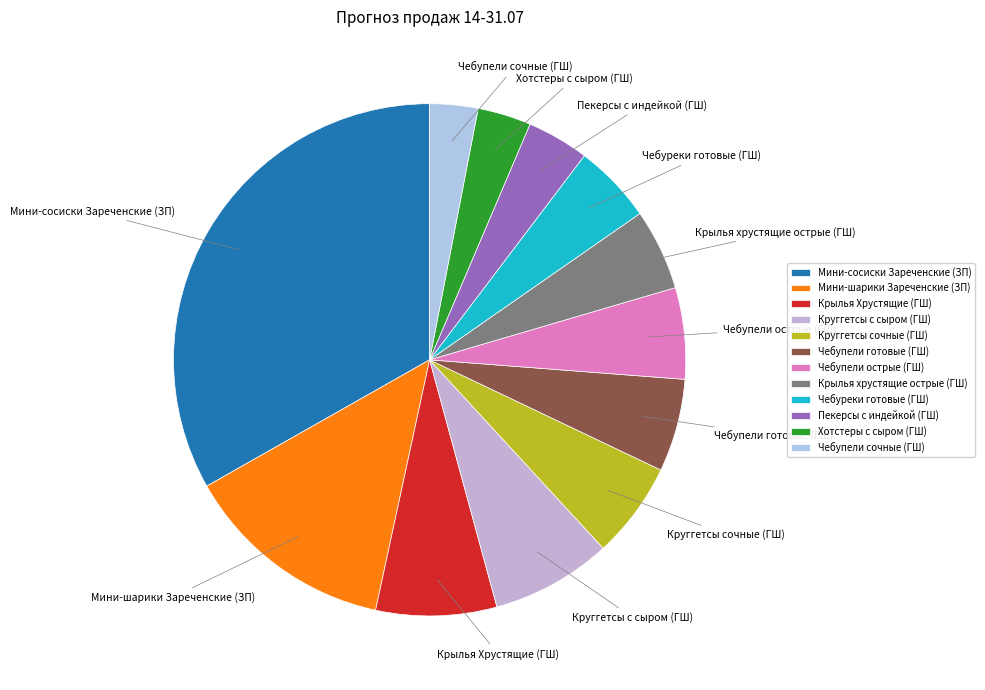

Do Чебупели острые (ГШ) and Чебуреки готовые (ГШ) together represent more than half of the pie?

No